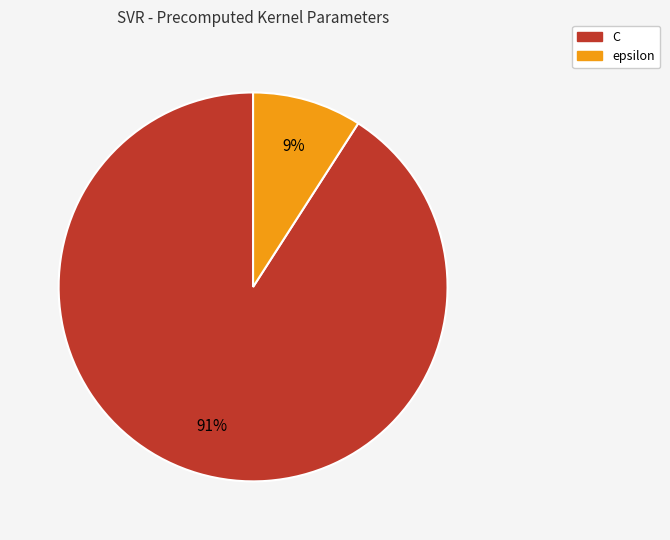

To the nearest percent, what percentage of the pie is C?

91%